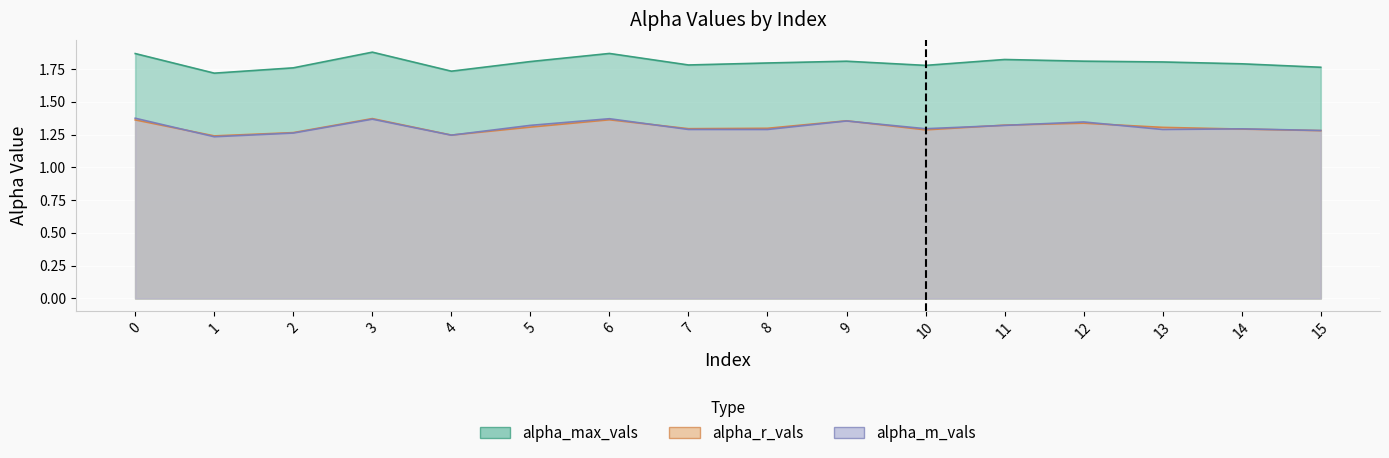

At how many categories does at least one series exceed 1?

16